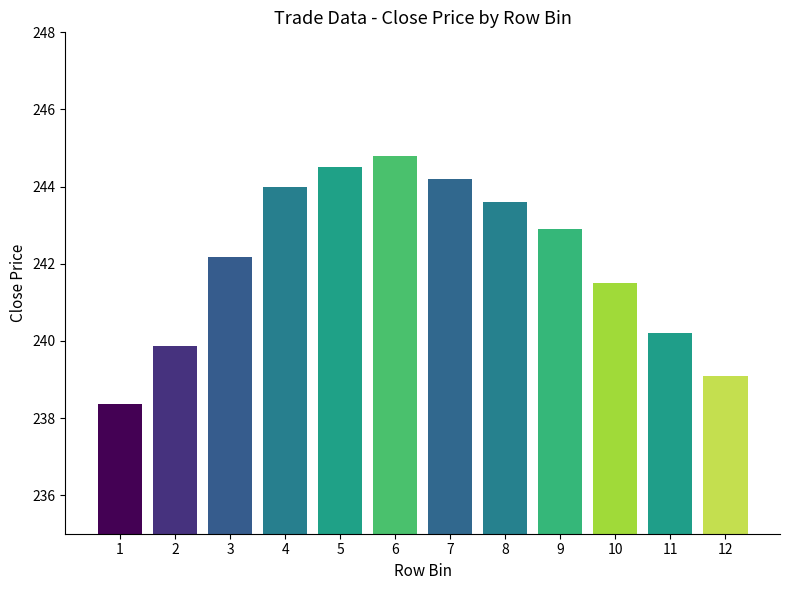

What is the smallest value displayed?

238.4